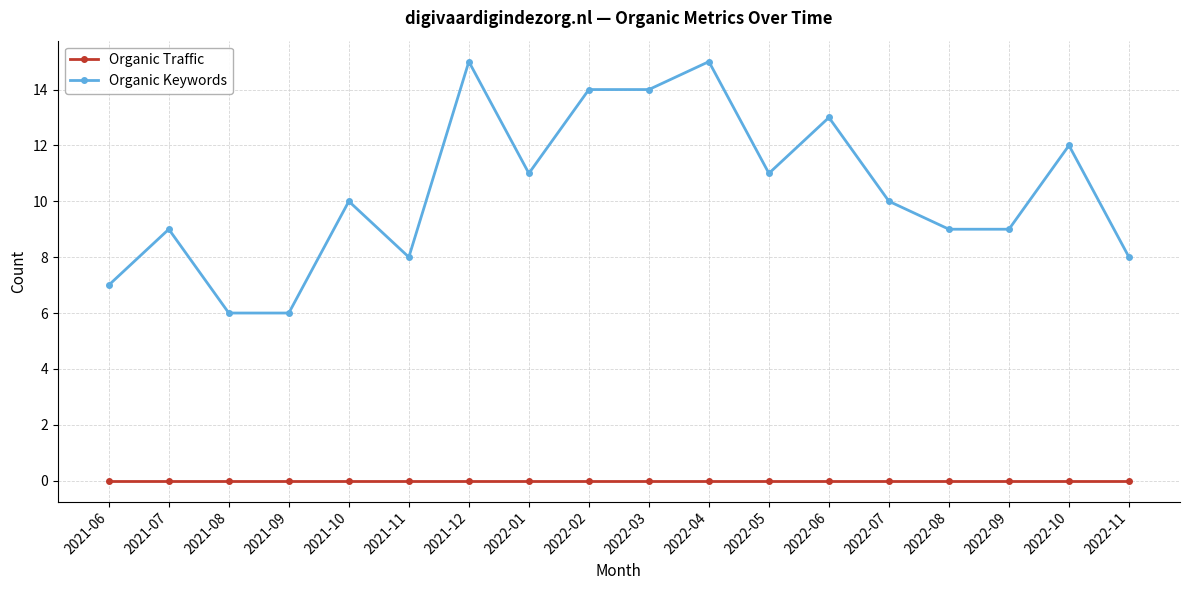

True or false: Organic Keywords has a value of 14 at 2021-11.

False